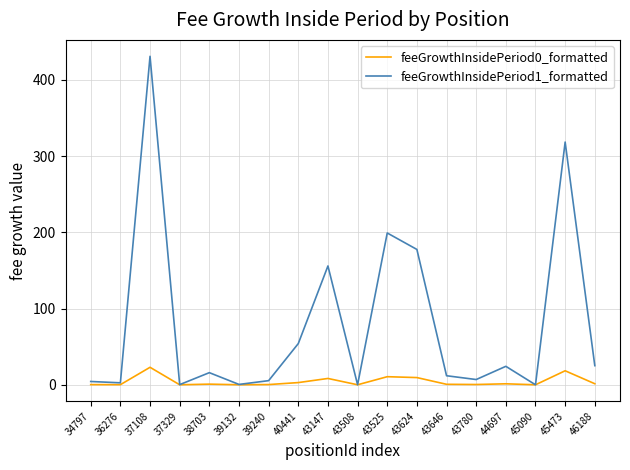

True or false: feeGrowthInsidePeriod0_formatted has more than 2 interior local peaks.

True